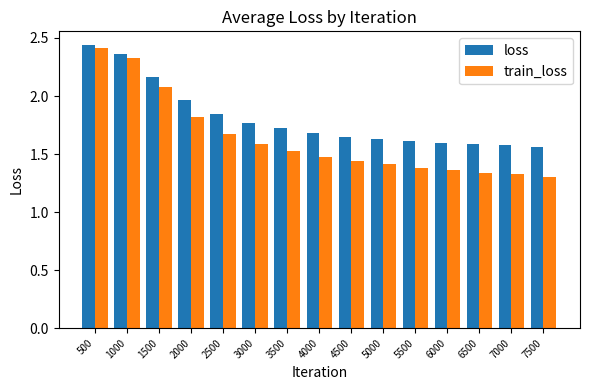

What is the difference between the maximum and minimum values in the train_loss series?

1.1